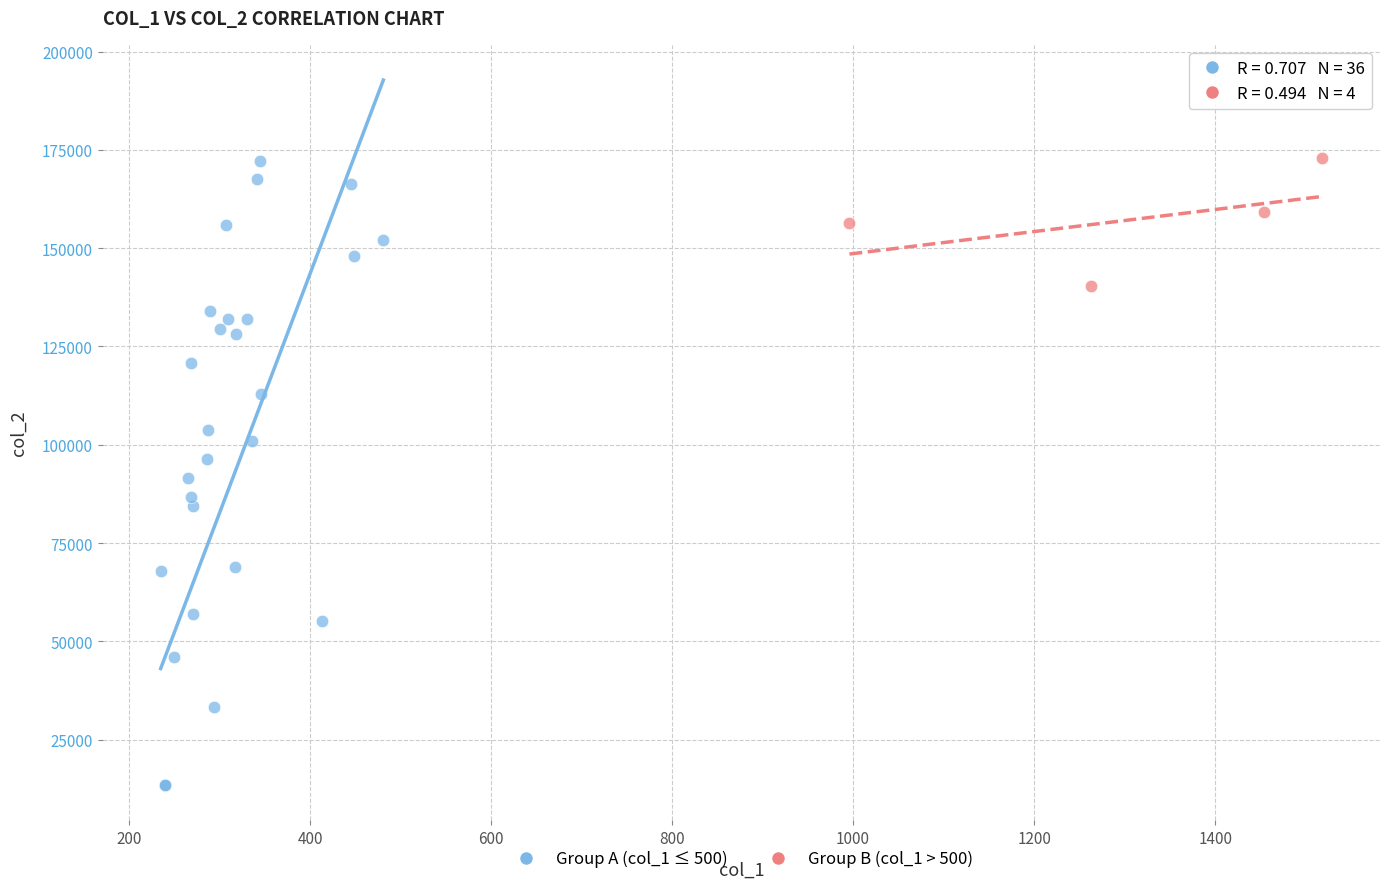

Which series has the widest spread of Y values?

Group A (col_1 ≤ 500)